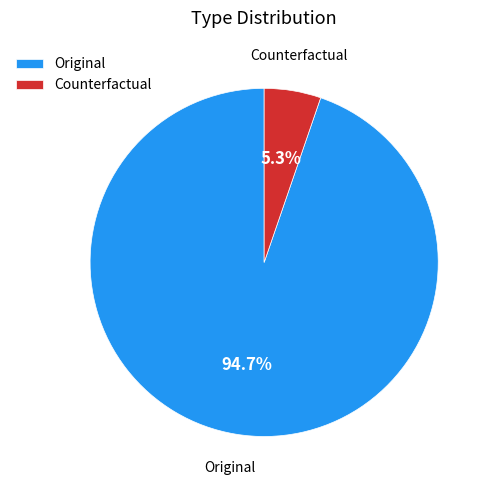

Which category accounts for the majority?

Original